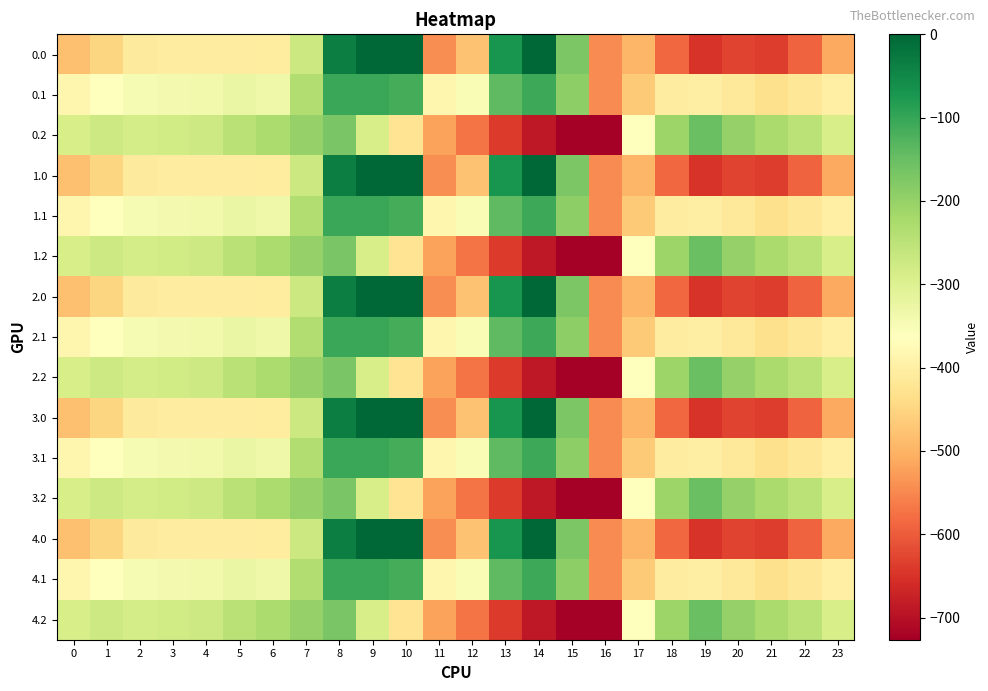

At which category is the sum across all series the highest?

8